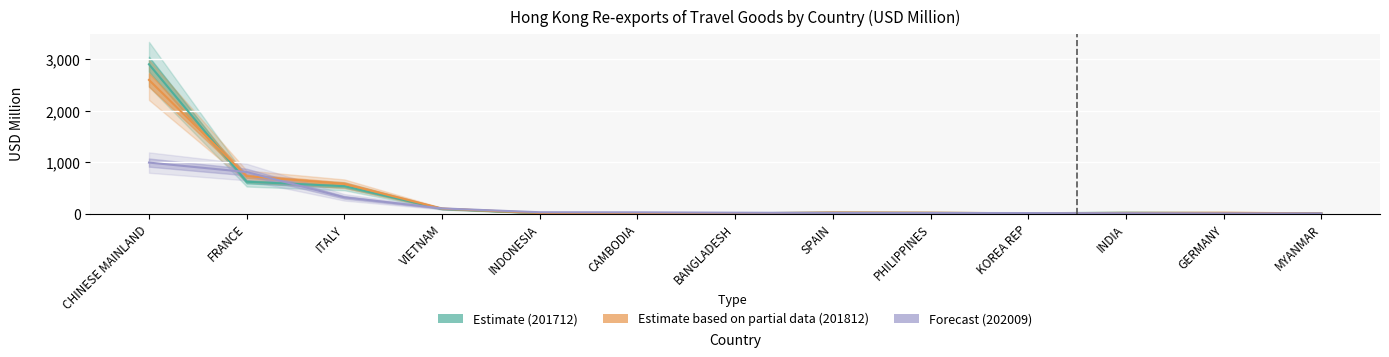

At which category is the sum across all series the highest?

CHINESE MAINLAND